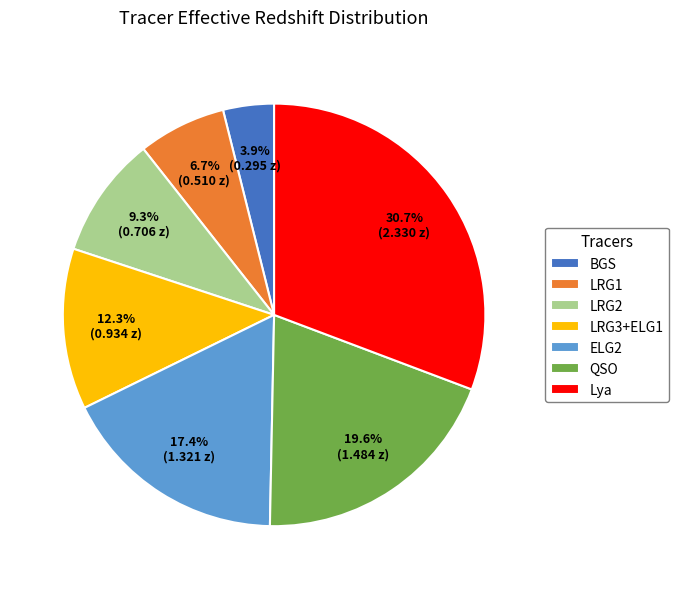

What portion of the pie excludes LRG3+ELG1?

87.7%